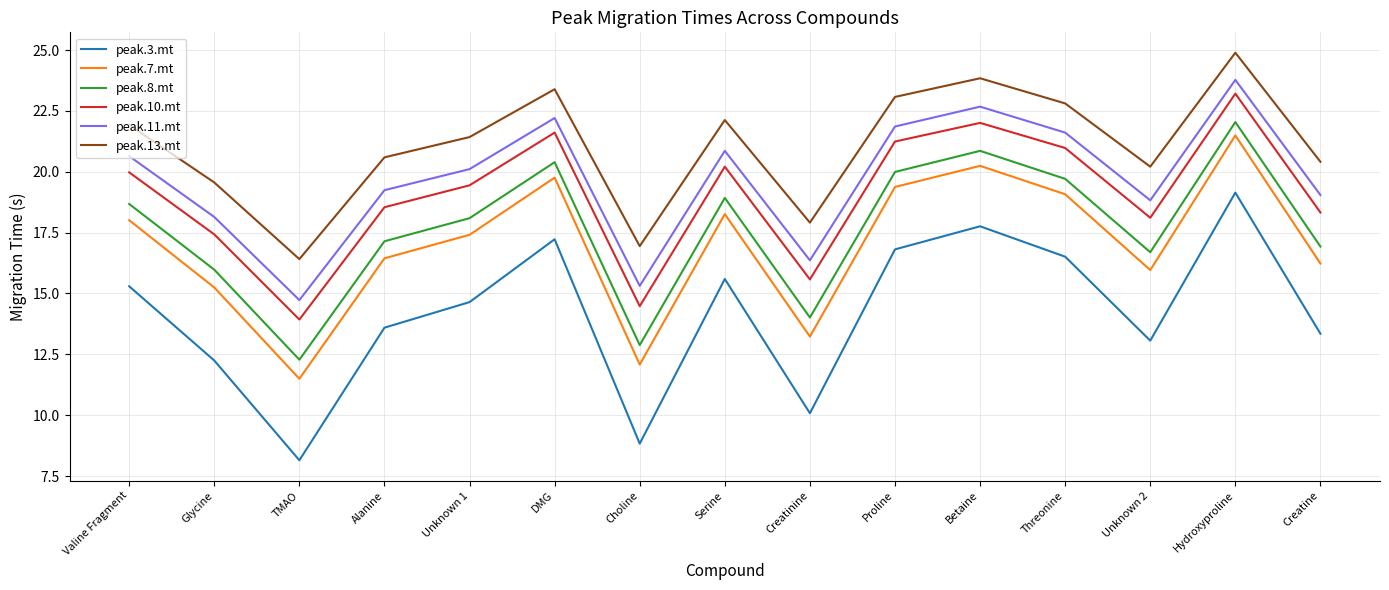

What are all the series names shown in the legend?

peak.3.mt, peak.7.mt, peak.8.mt, peak.10.mt, peak.11.mt, peak.13.mt